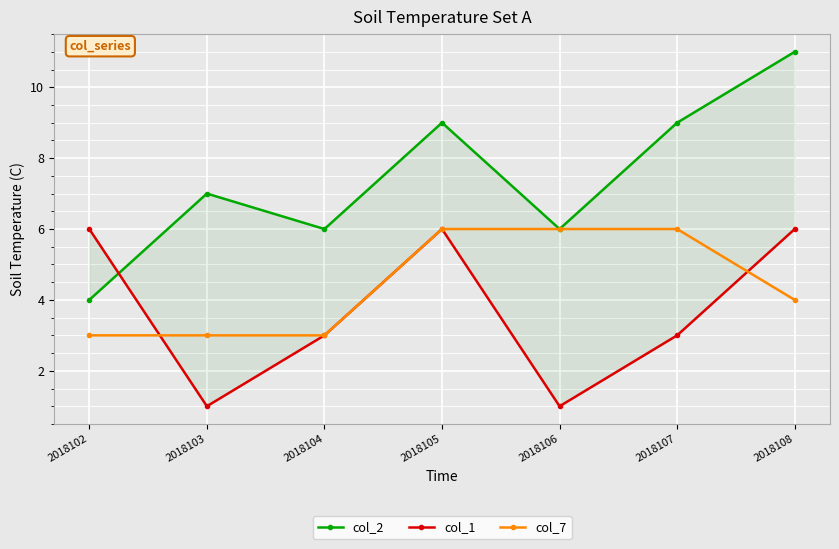

Is this an area chart (filled region under the line)?

No